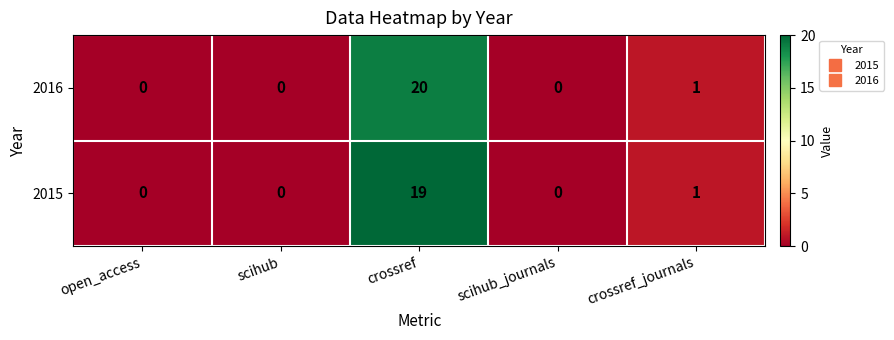

Where is 2015 nearest to the value 9?

crossref_journals